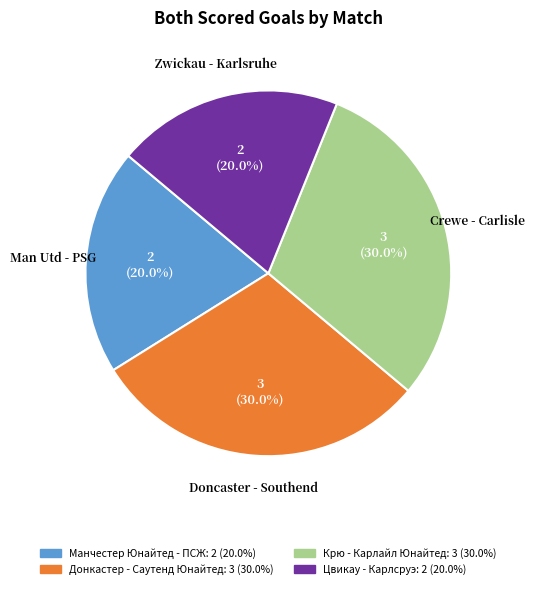

Does any single category account for the majority?

No